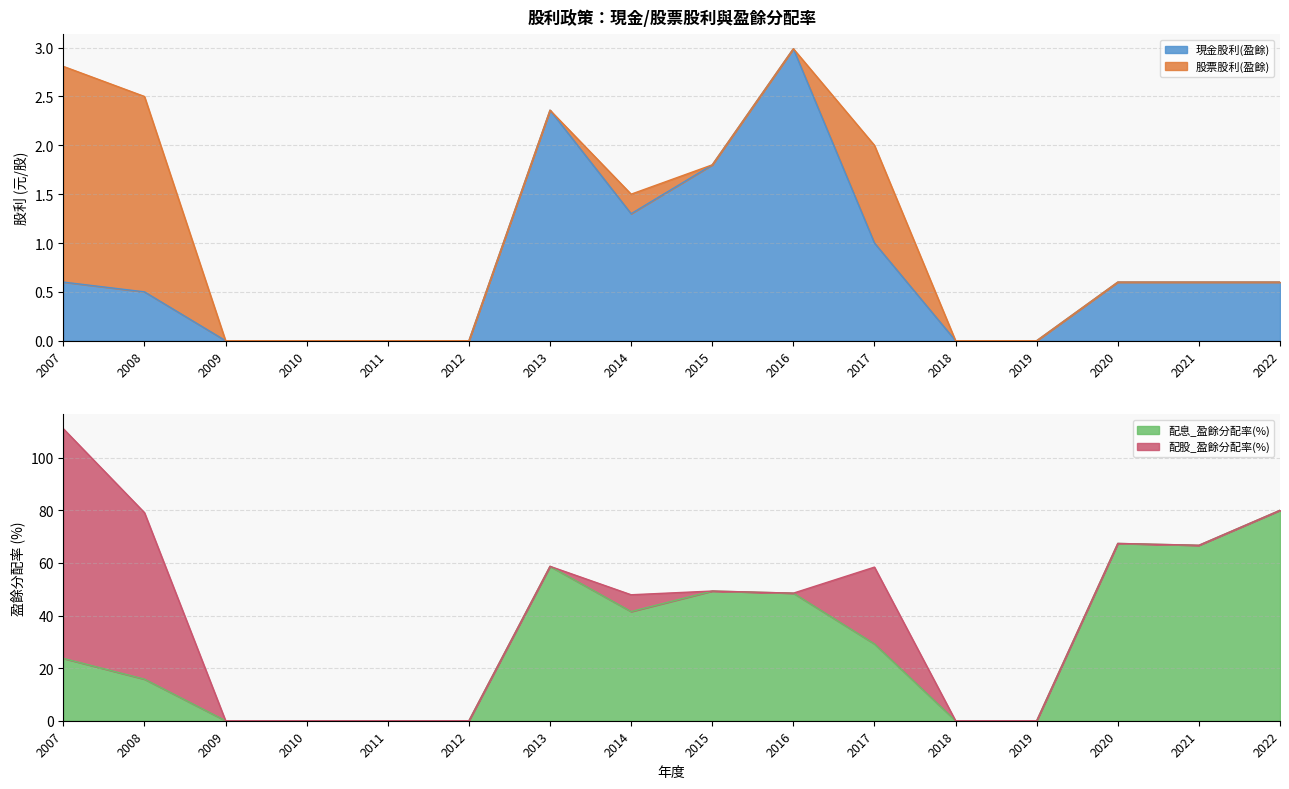

What is the sum of the 現金股利(盈餘) values at 2008 and 2015?

2.3